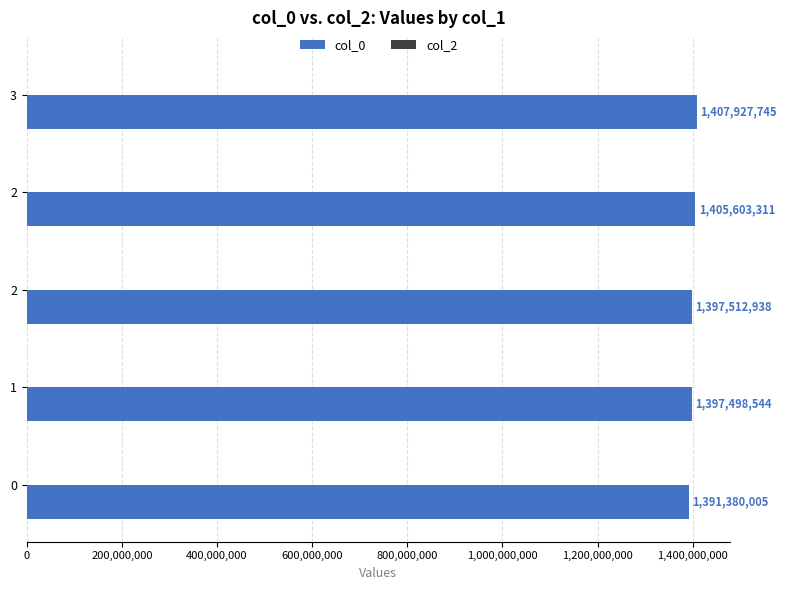

How many categories are shown in the chart?

5